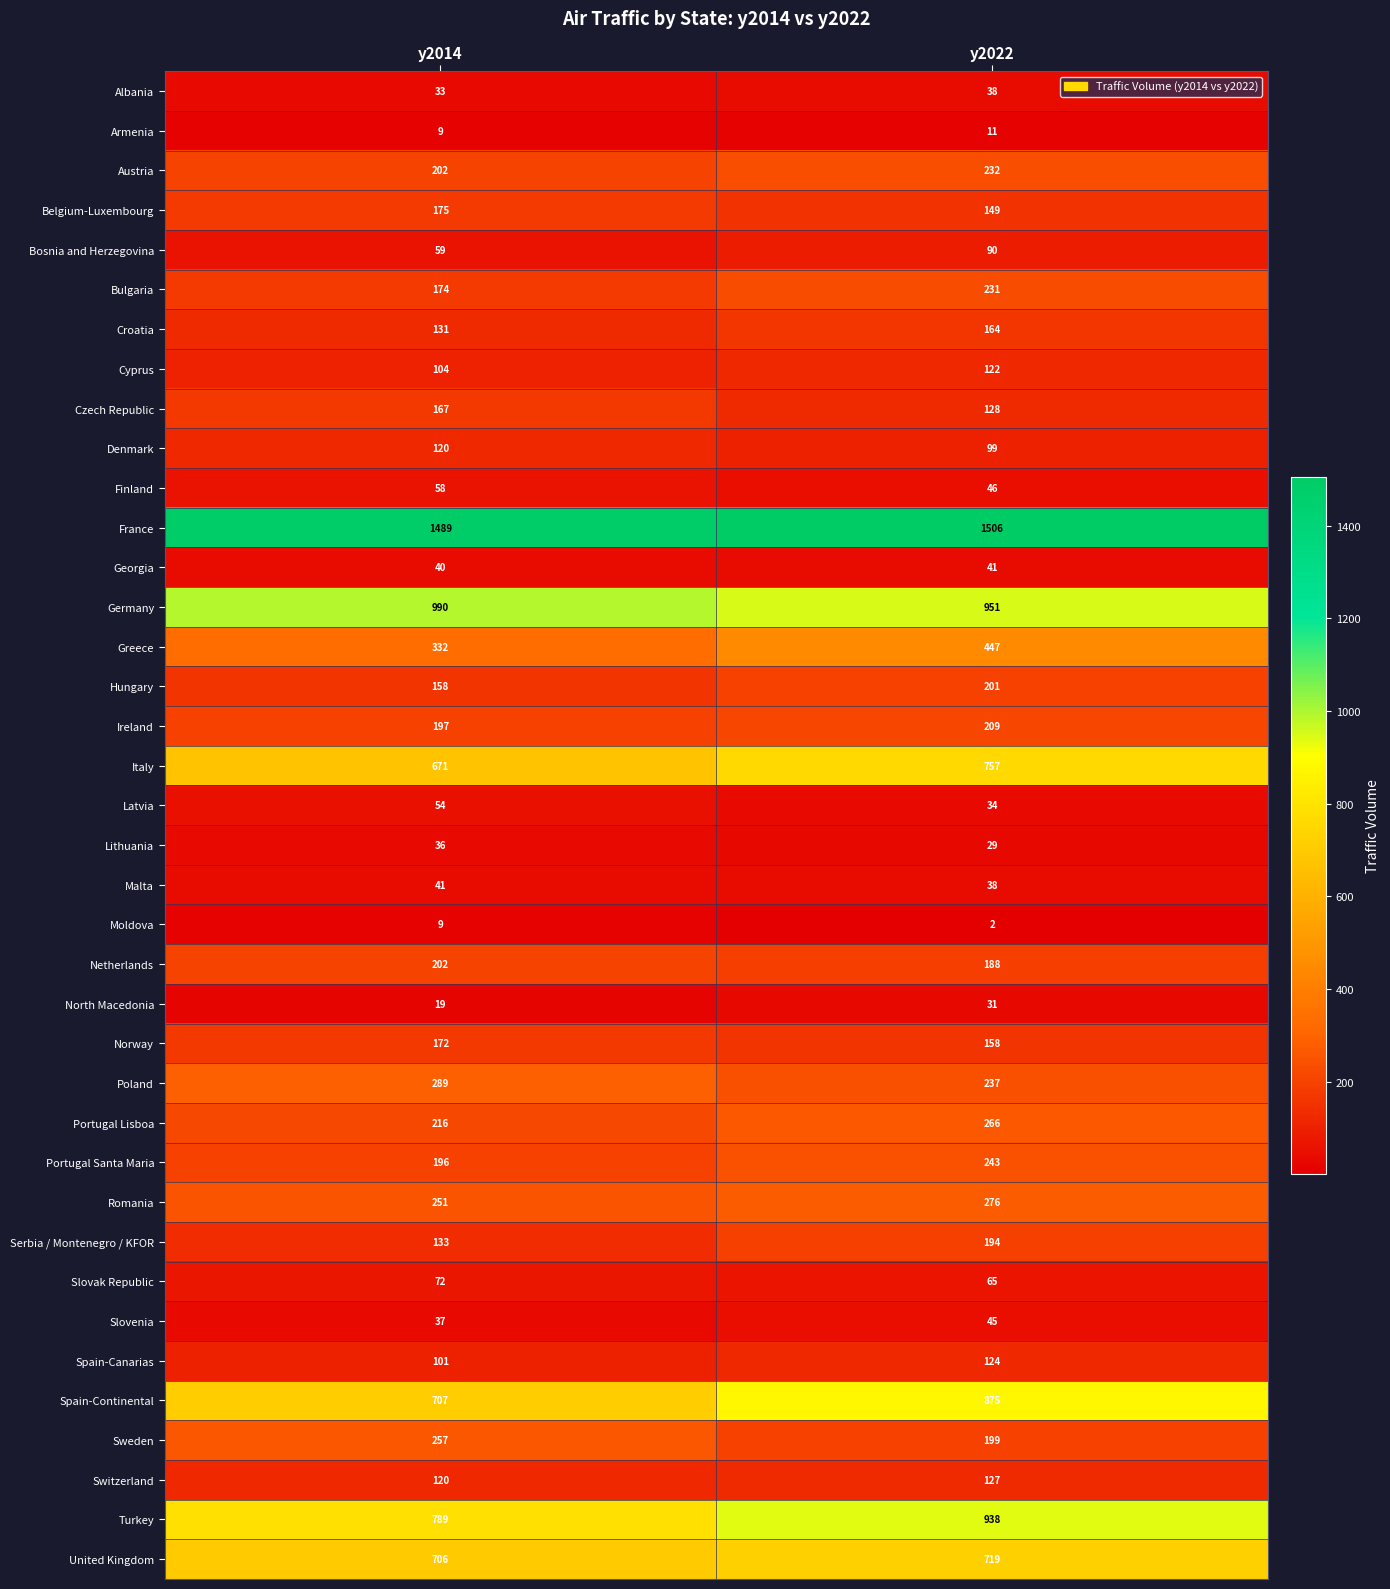

The value of Georgia at y2014 is 64. True or false?

False